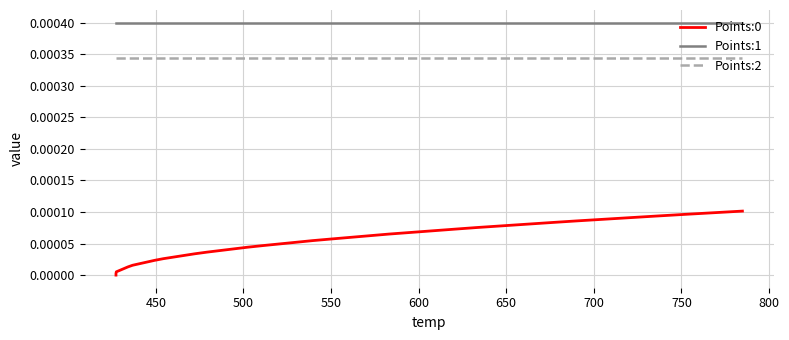

How many values in Points:0 are above zero?

39